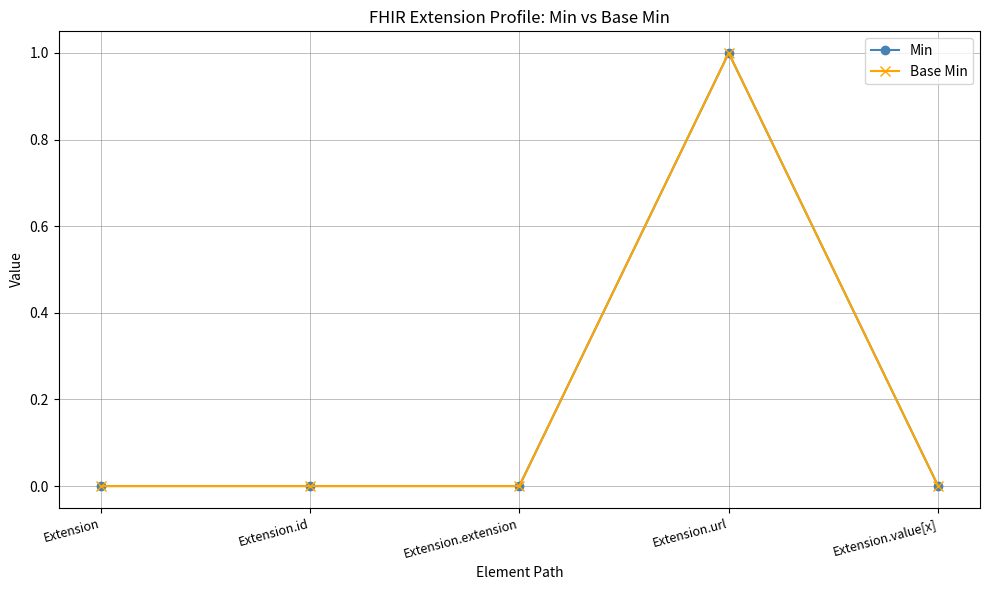

Is the value of Base Min at Extension greater than the value of Min at Extension.value[x]?

No